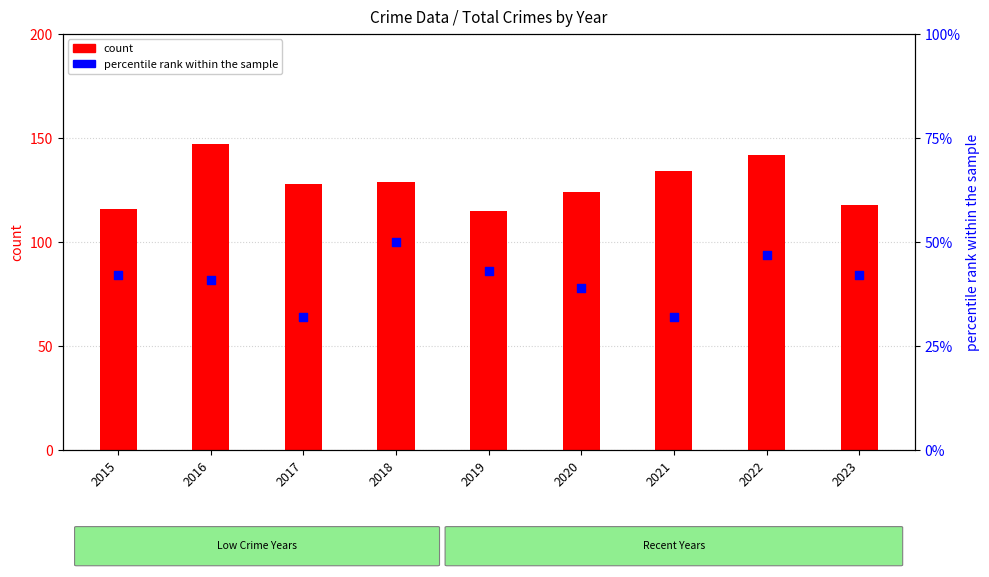

Which series has the largest Y range (max minus min)?

count